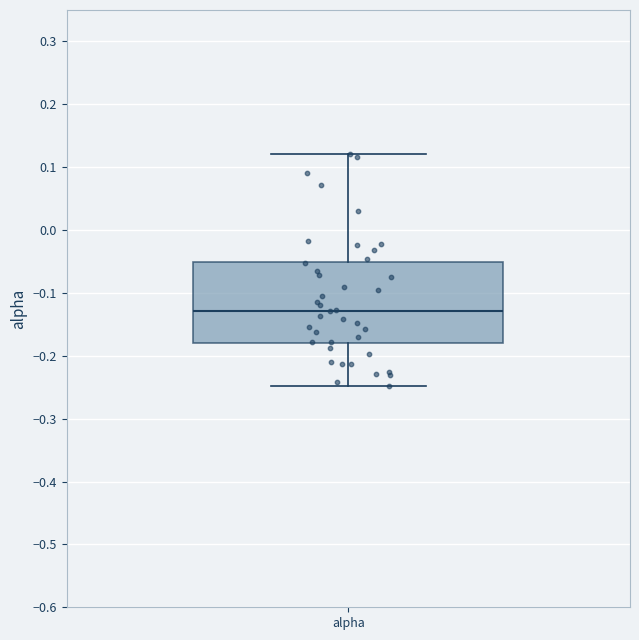

Where does the upper whisker of the box for alpha end on the y-axis? The values are not printed on the chart, so give them approximately, as read against the axis.

0.12